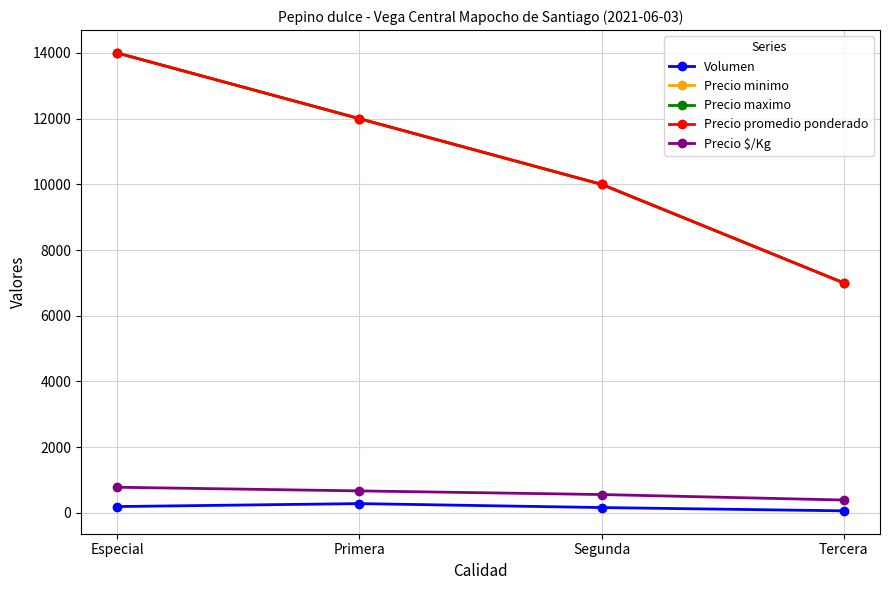

Rank the categories by Volumen value from lowest to highest.

Tercera, Segunda, Especial, Primera